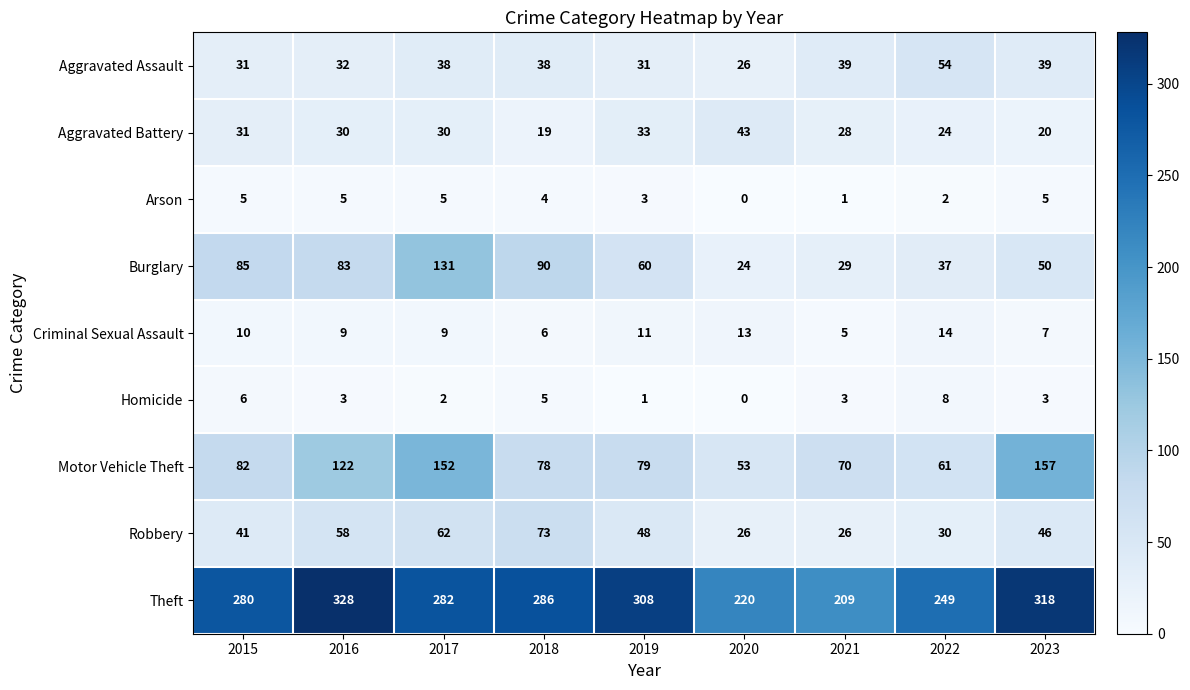

What is the difference between the Burglary values at 2020 and 2019?

36